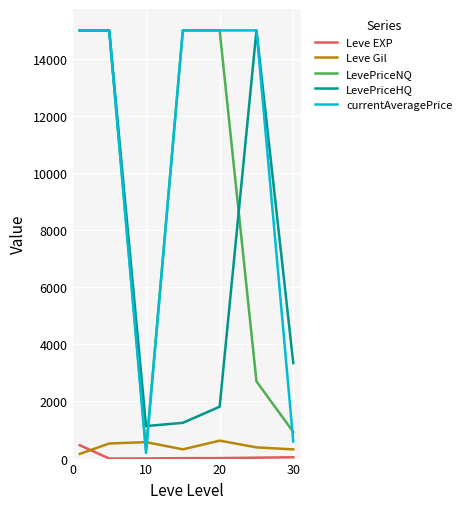

What is the highest value of the Leve EXP series?

468.5